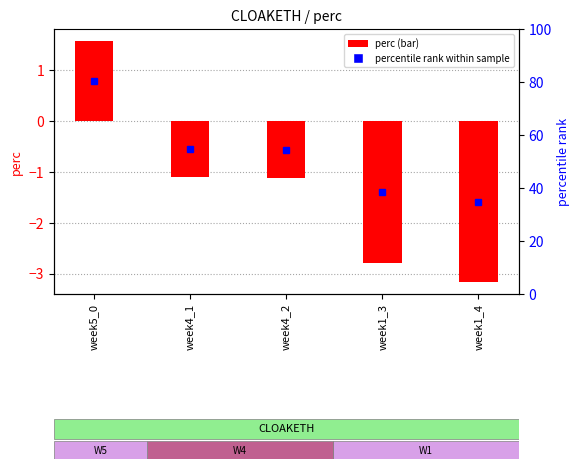

How many bars are there in total?

5